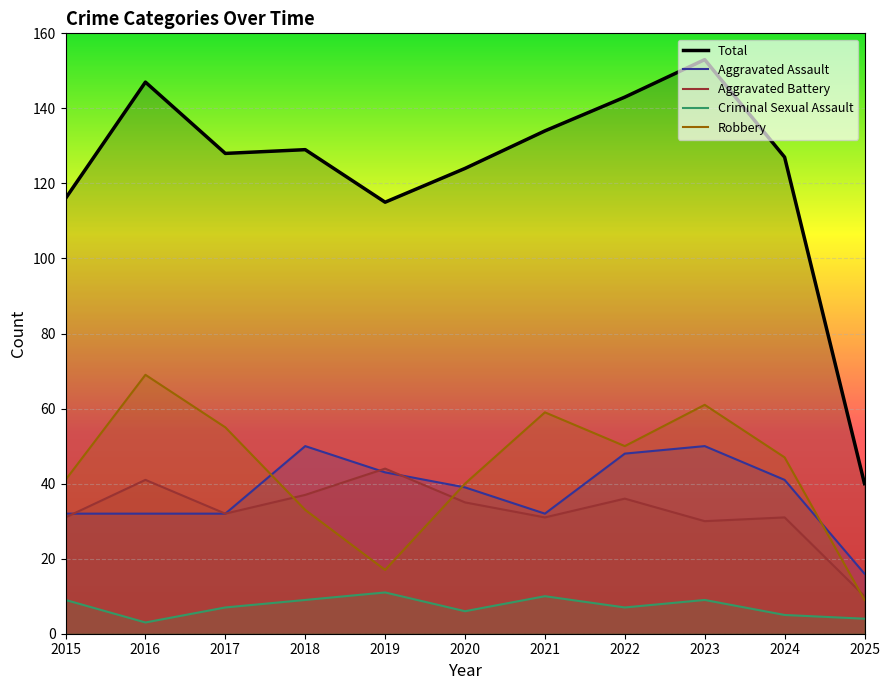

Rank the categories by Aggravated Battery value from highest to lowest.

2019, 2016, 2018, 2022, 2020, 2017, 2015, 2021, 2024, 2023, 2025